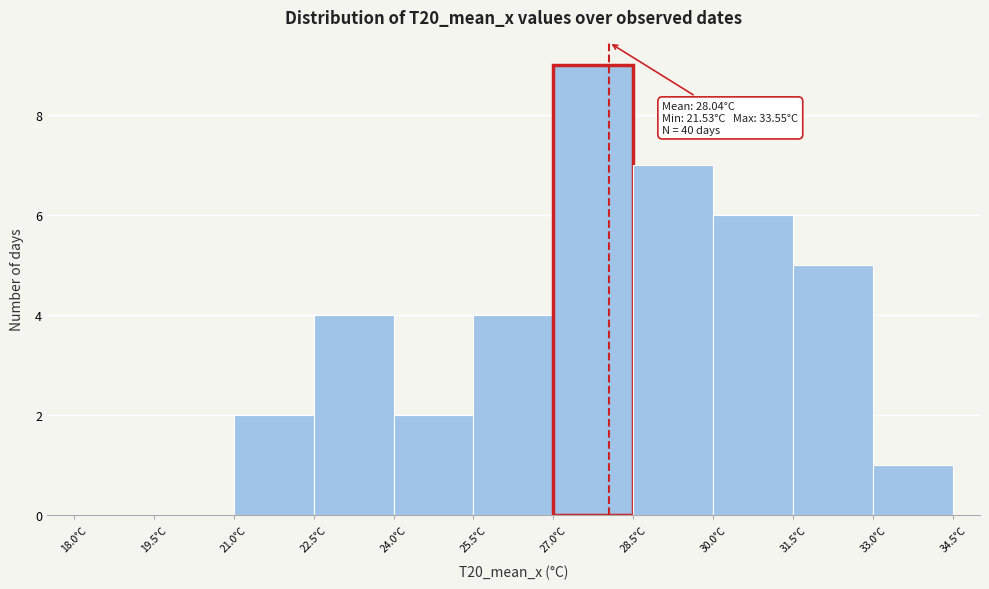

Which range on the x-axis has the tallest bar?

27.0 to 28.5